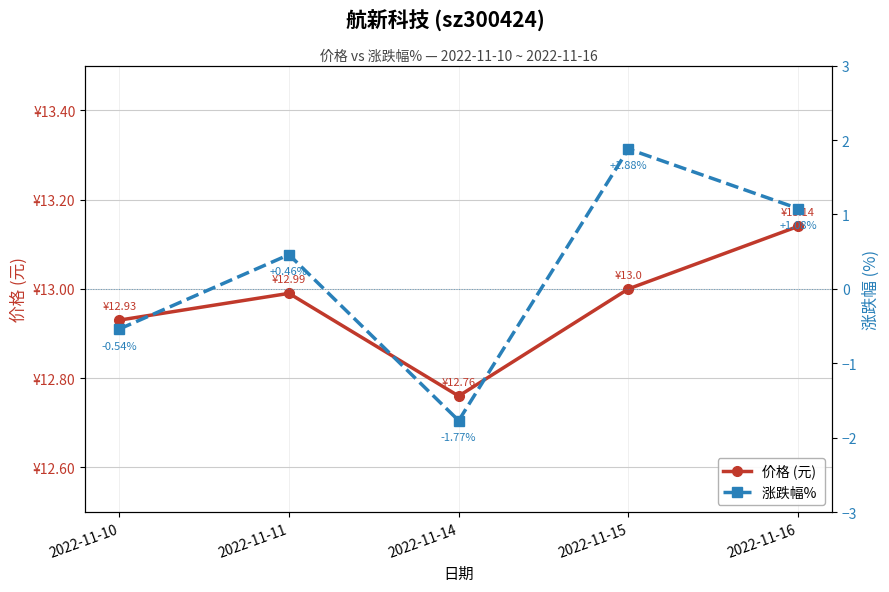

True or false: 价格 (元) and 涨跌幅%  intersect in this chart.

False